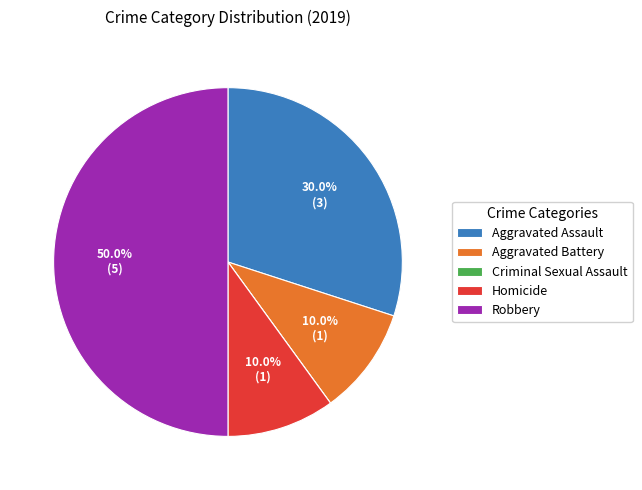

What percentage is NOT represented by Aggravated Battery?

90.0%